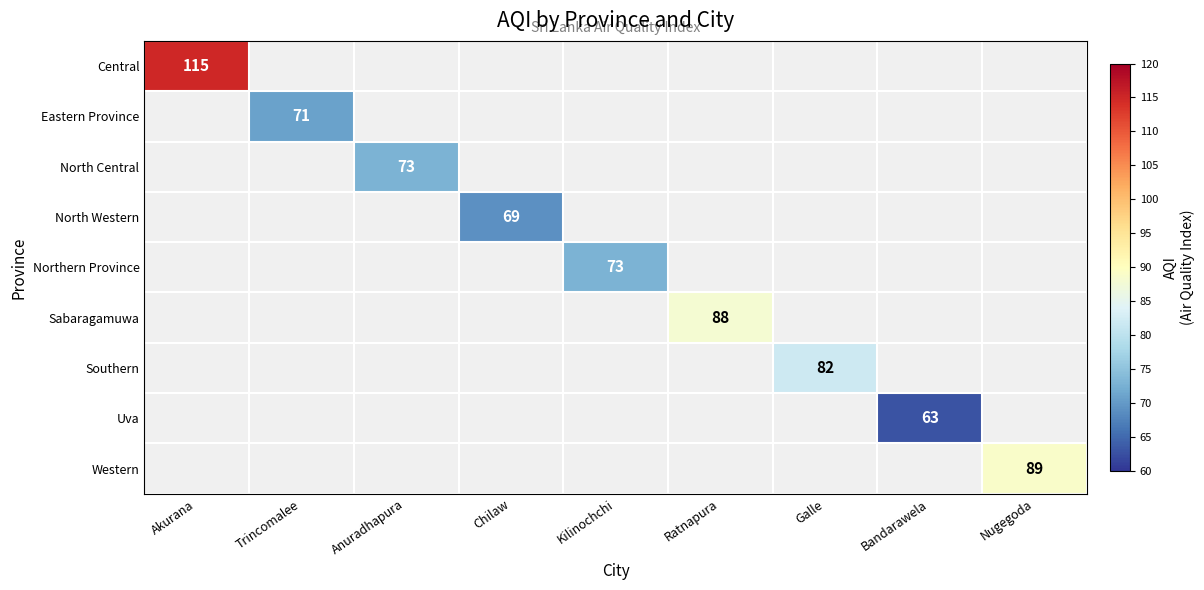

What is the greatest value displayed?

115.0